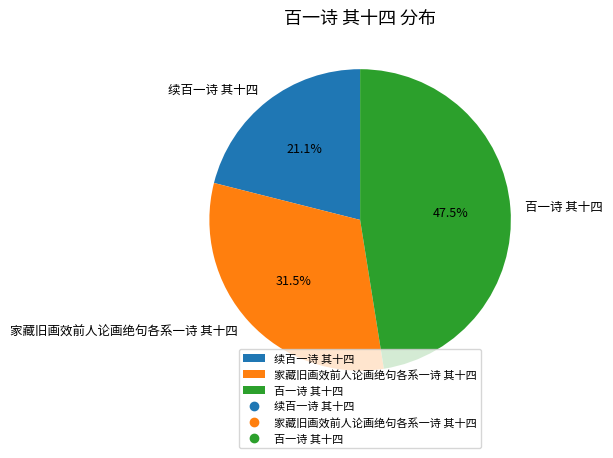

To the nearest percent, what is the difference between the largest and smallest slice percentages?

26%